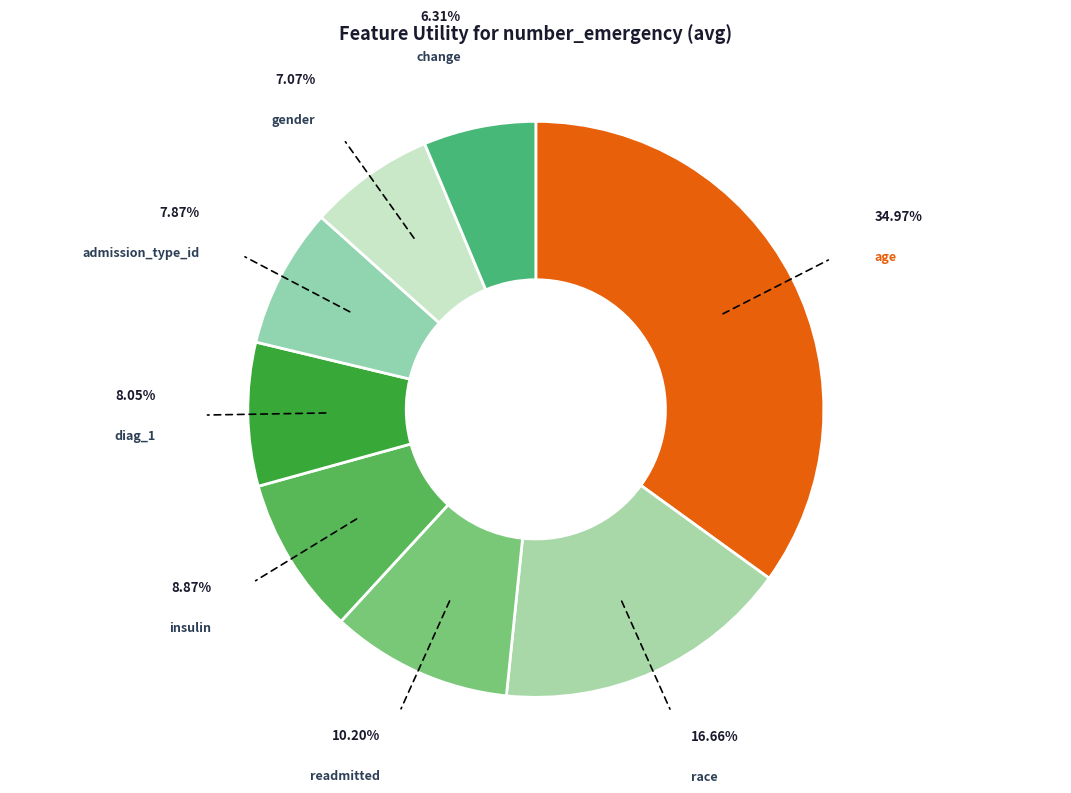

To the nearest percent, what is the average slice percentage?

12%